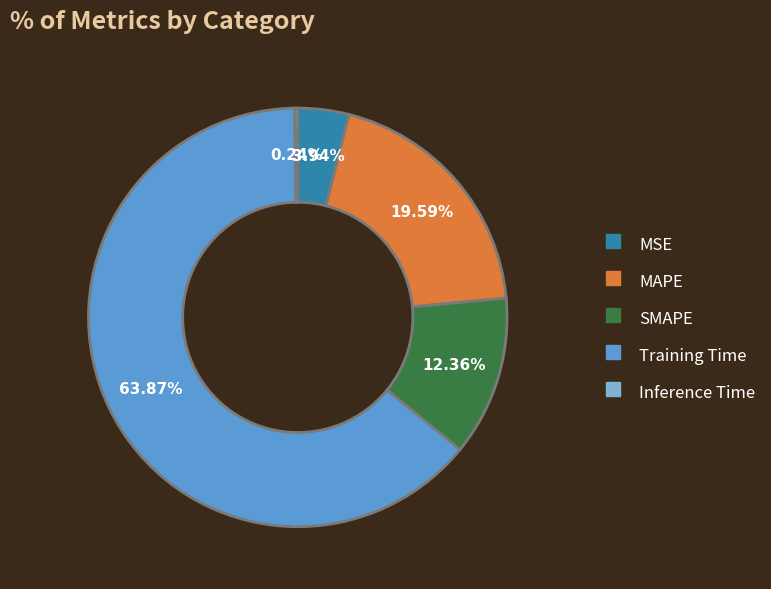

To the nearest percent, what is the difference between the largest and smallest slice percentages?

64%